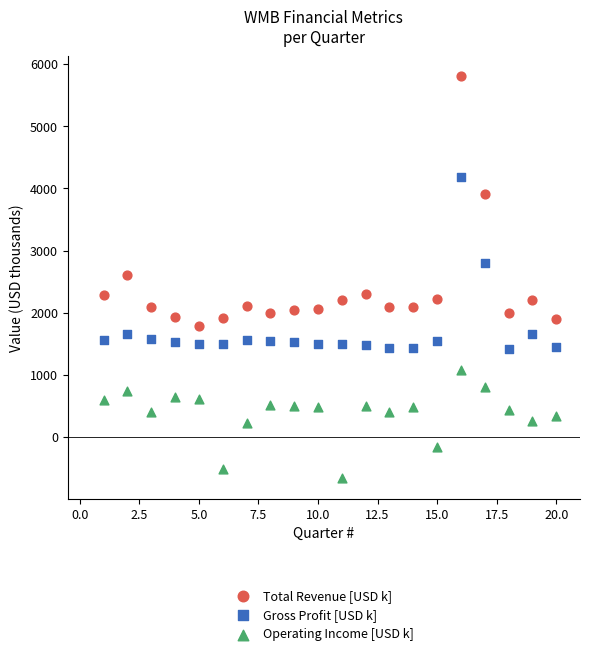

What are all the series names shown in the legend?

Total Revenue [USD k], Gross Profit [USD k], Operating Income [USD k]